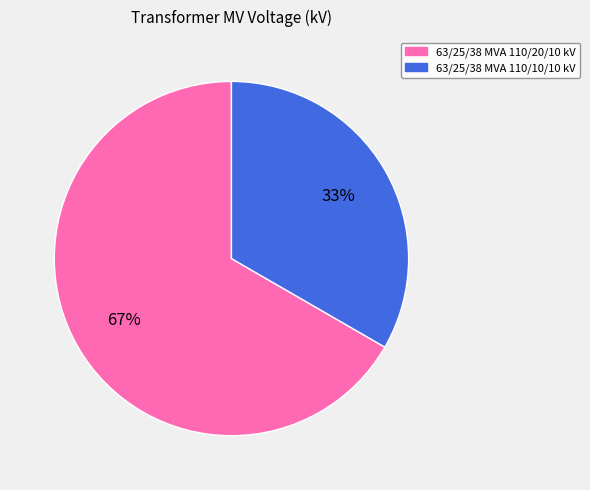

What is the majority slice?

63/25/38 MVA 110/20/10 kV